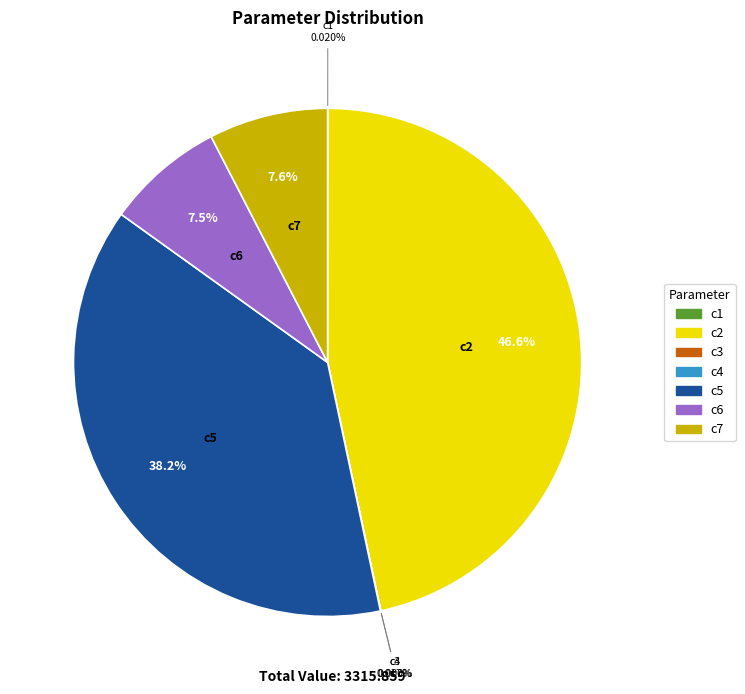

Which slice is the largest?

c2